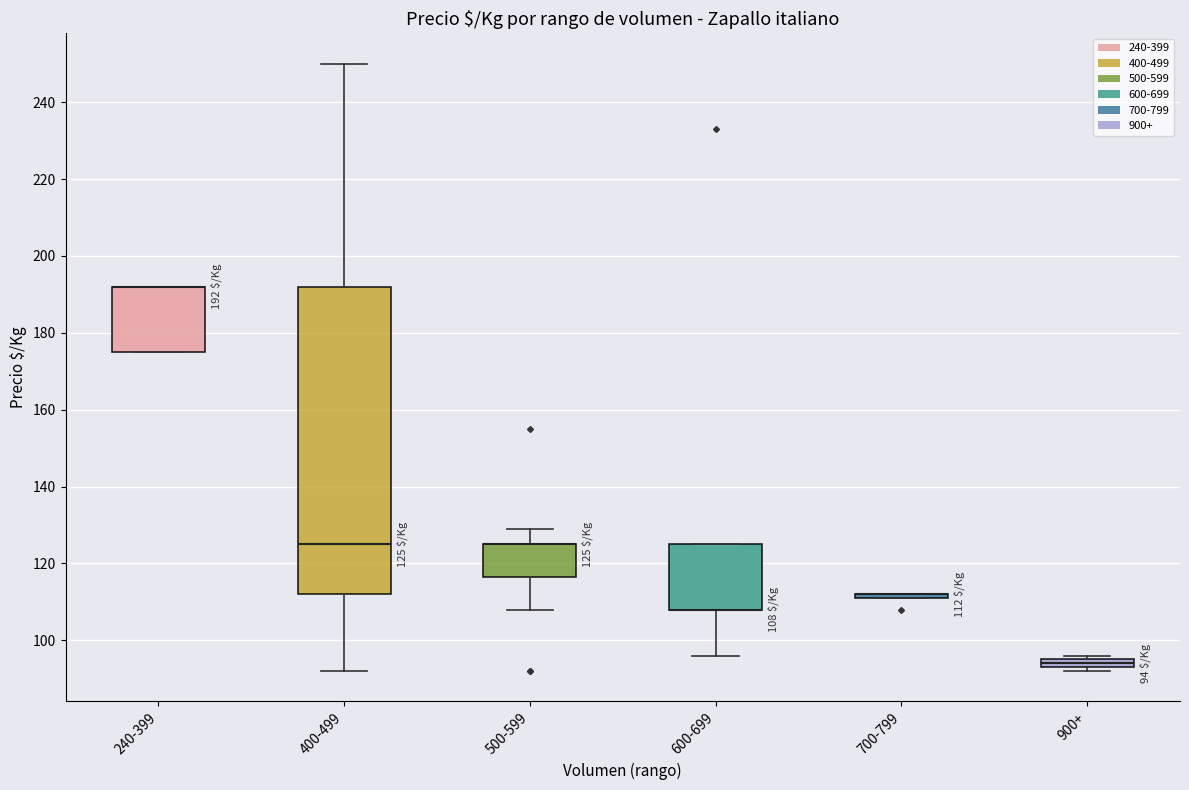

Comparing the boxes themselves (not the whiskers), which one is the tallest?

400-499